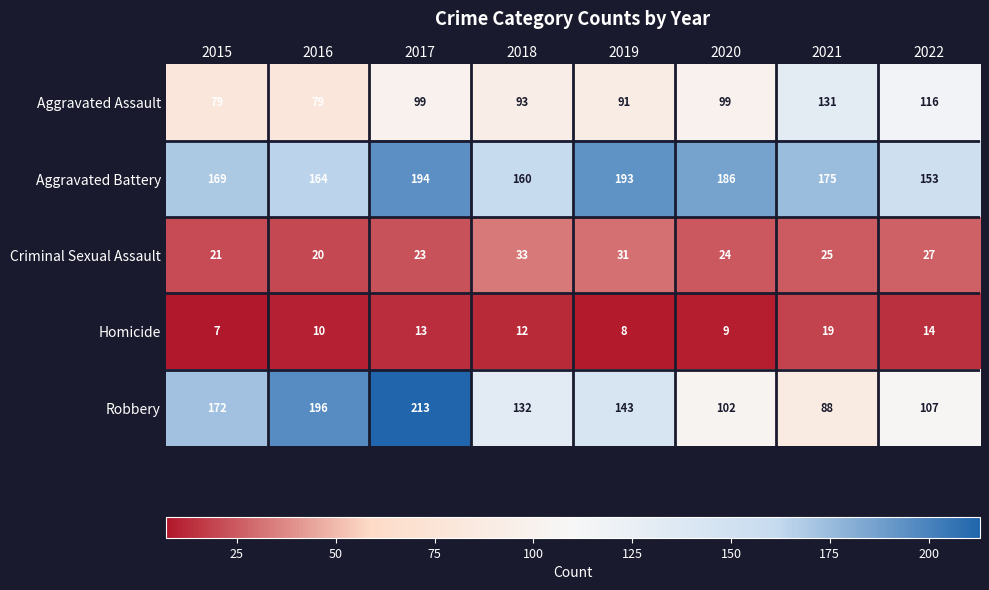

Which series changed the most between 2017 and 2019?

Robbery